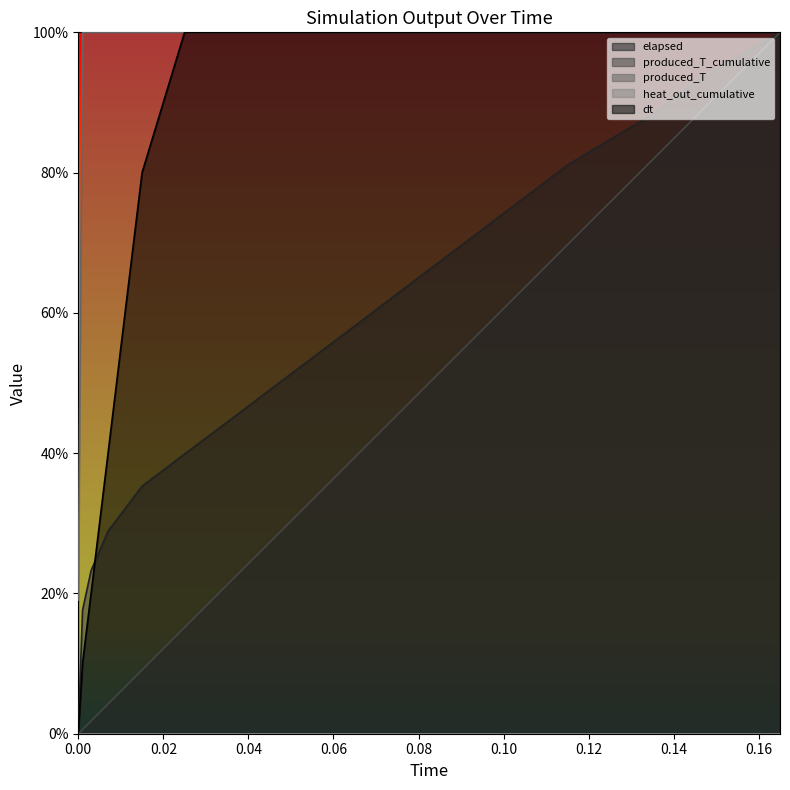

What is the maximum value shown in the chart?

100.0